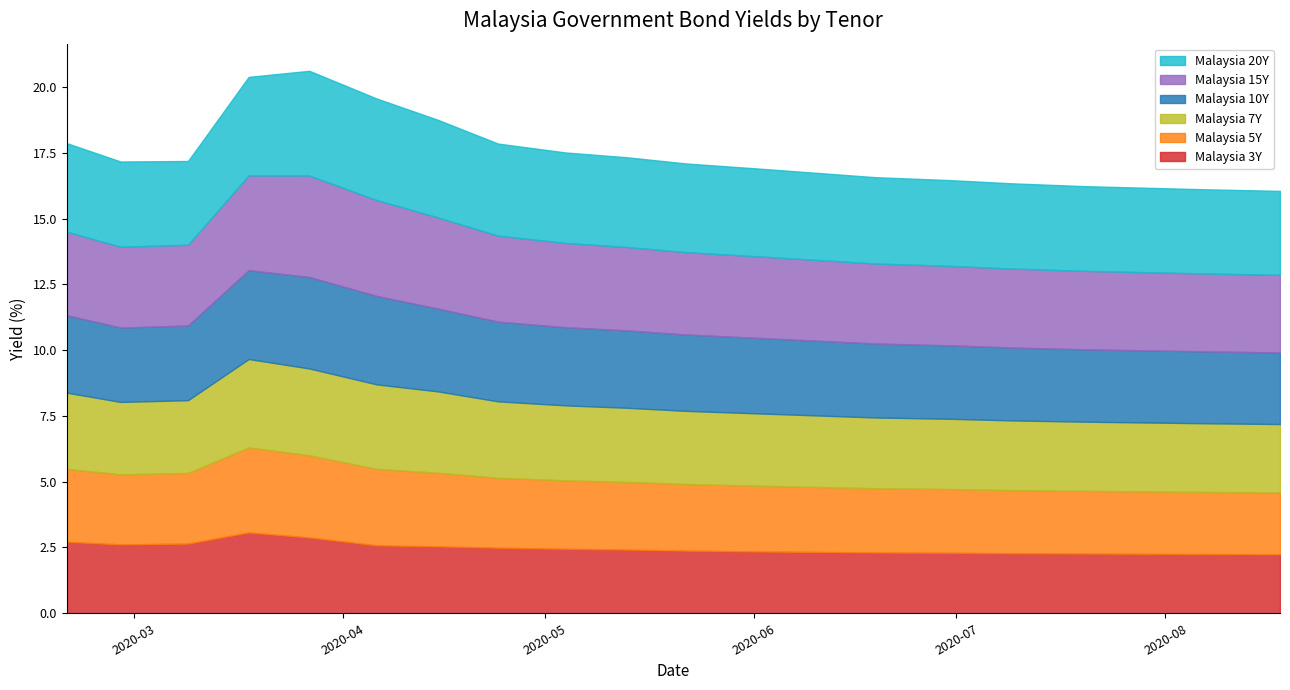

Which series has the widest spread of values?

Malaysia 15Y